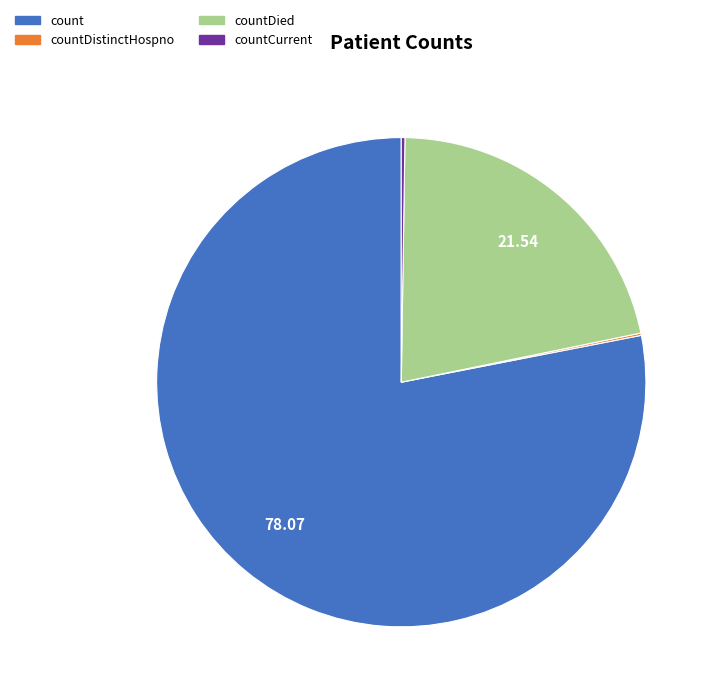

Does countDied account for over 50% of the chart?

No